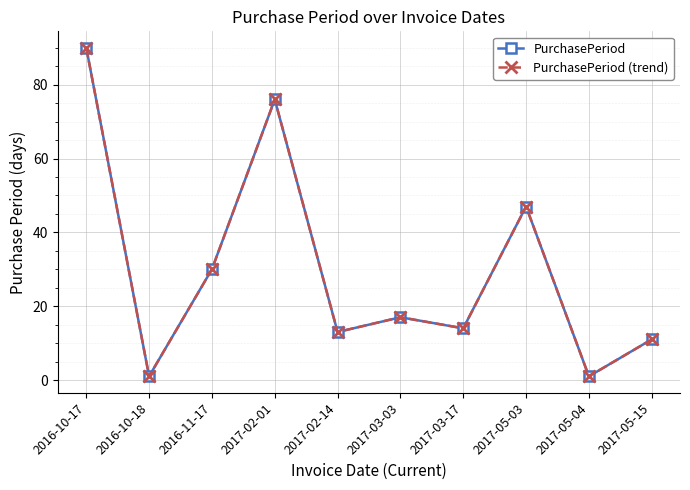

Does the chart have visible grid lines?

Yes